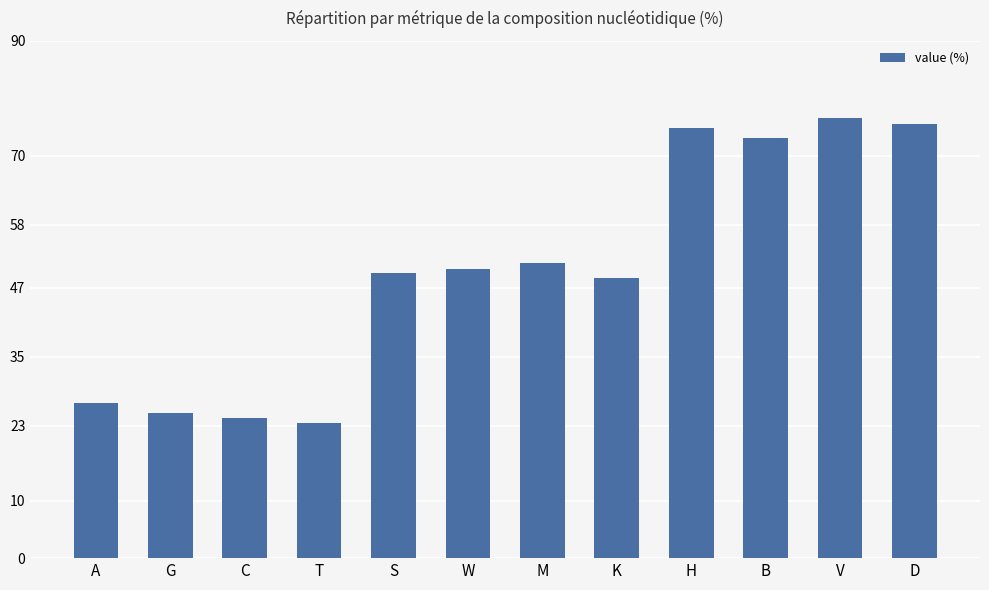

Approximately how many times larger is the value at W compared to T?

2.1